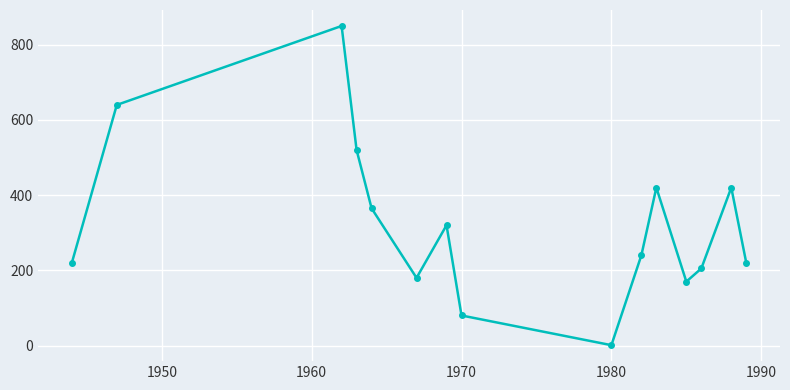

How many values are below 240?

7